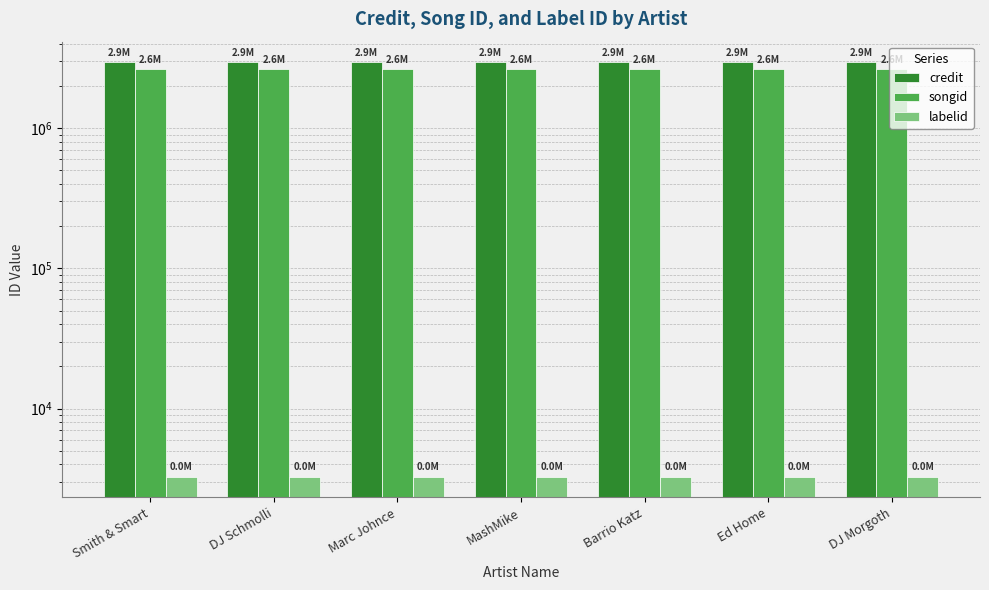

What is the smallest value displayed?

3267